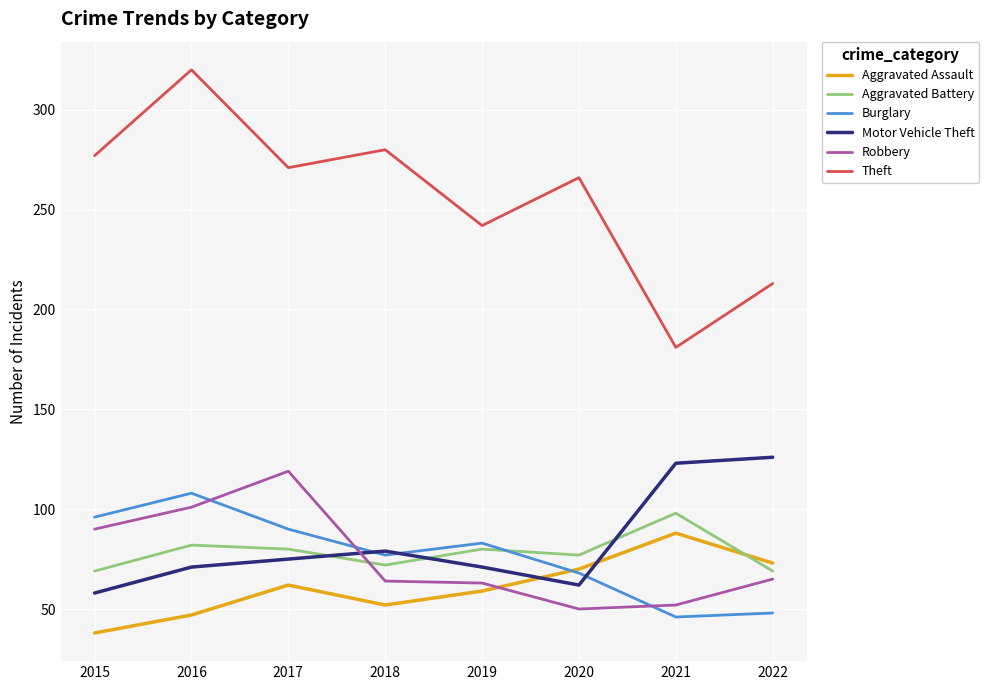

How many intersections are there between Aggravated Battery and Motor Vehicle Theft?

3